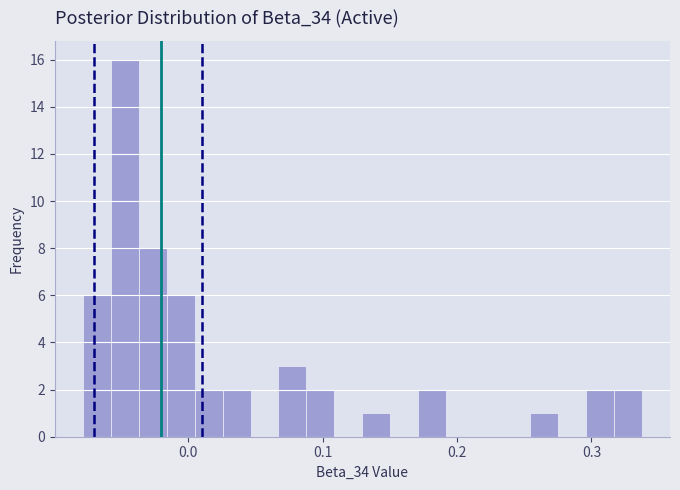

Read against the x-axis, roughly where is the centre of the tallest bar?

-0.05